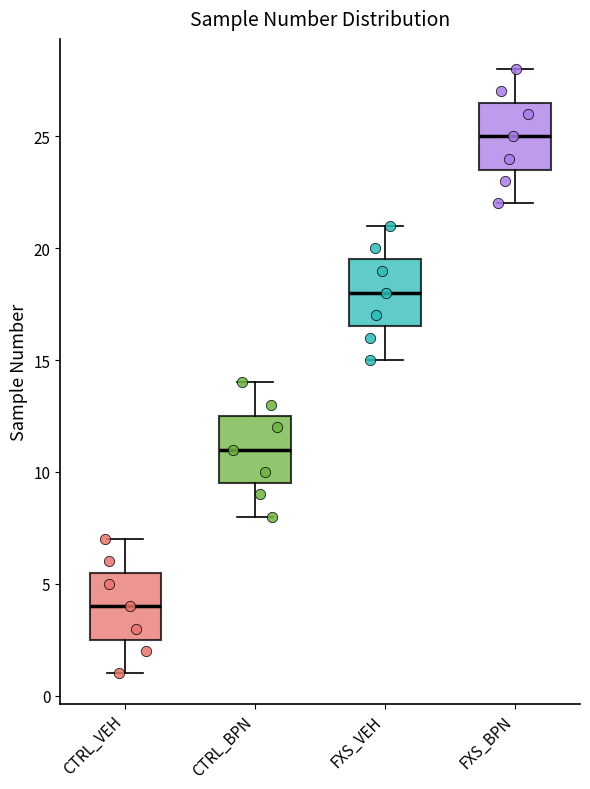

Where is the upper edge of the box for CTRL_BPN on the y-axis? The values are not printed on the chart, so give them approximately, as read against the axis.

12.5